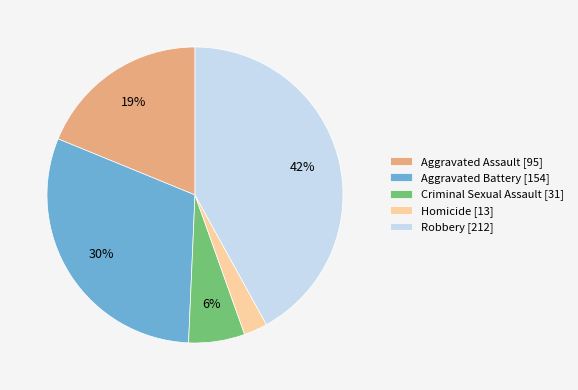

Is it true that Robbery is 32% of the pie?

False